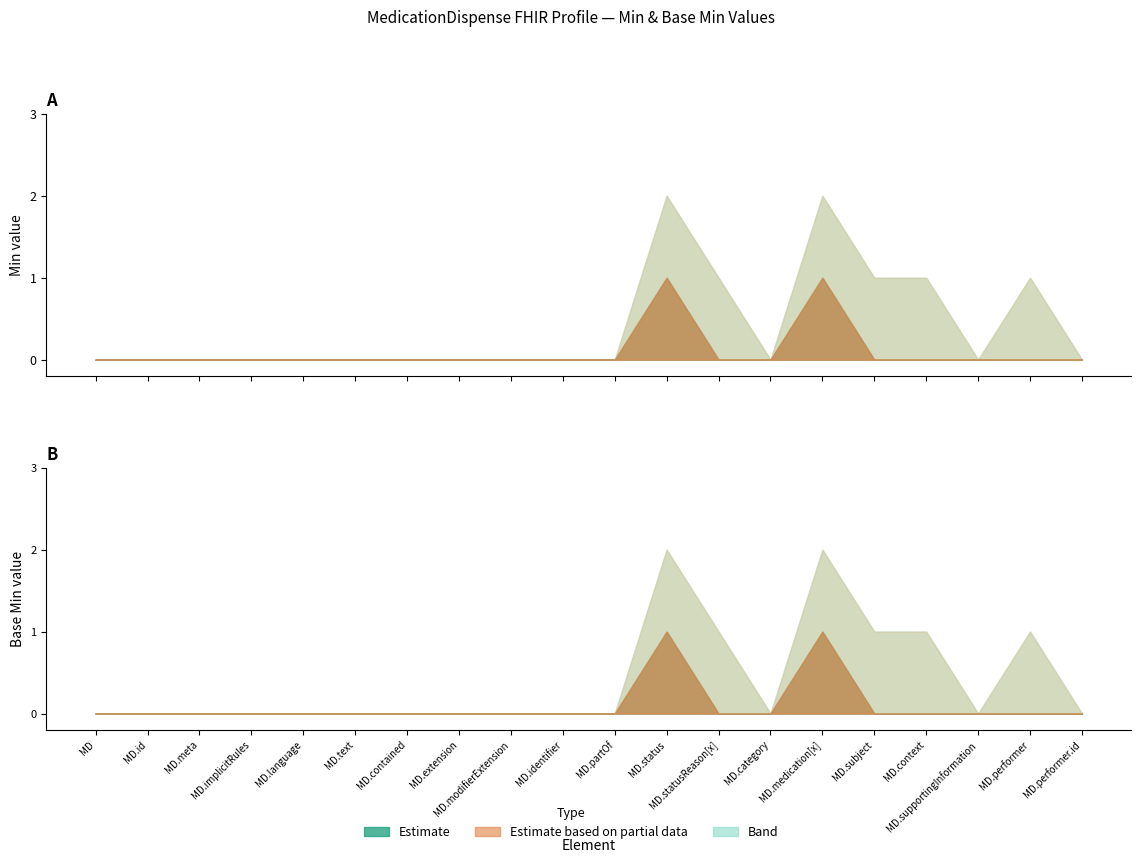

What is the label of the 6th point from the left?

MedicationDispense.text